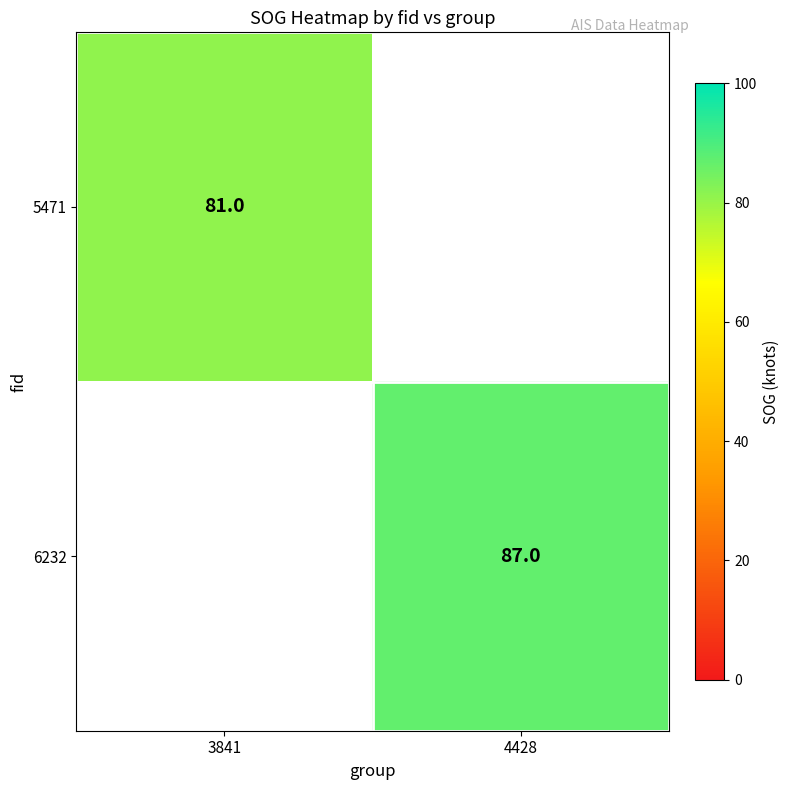

True or false: 5471 has a value of 81 at 3841.

True